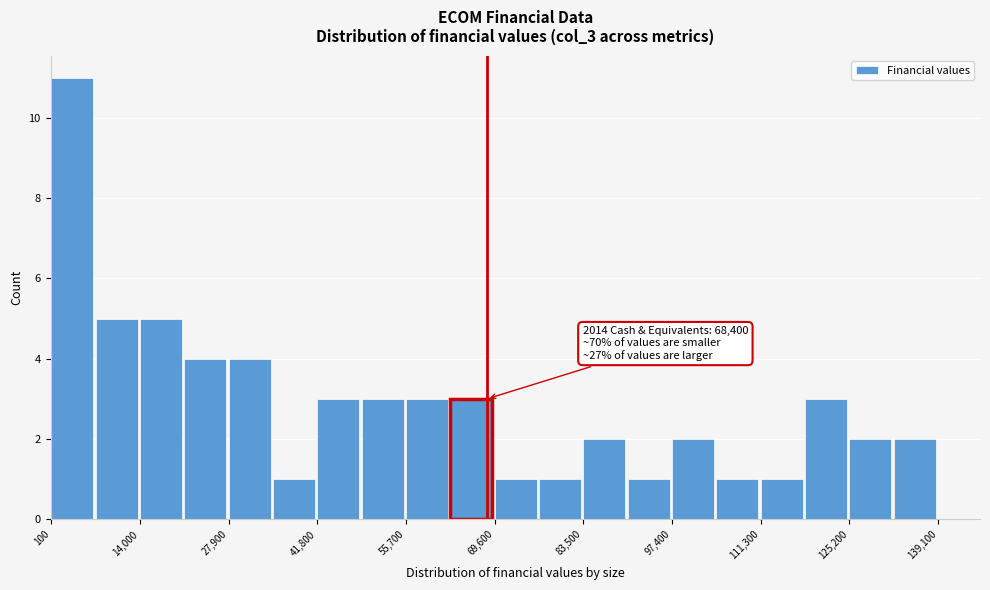

Read against the x-axis, roughly where is the centre of the tallest bar?

4000